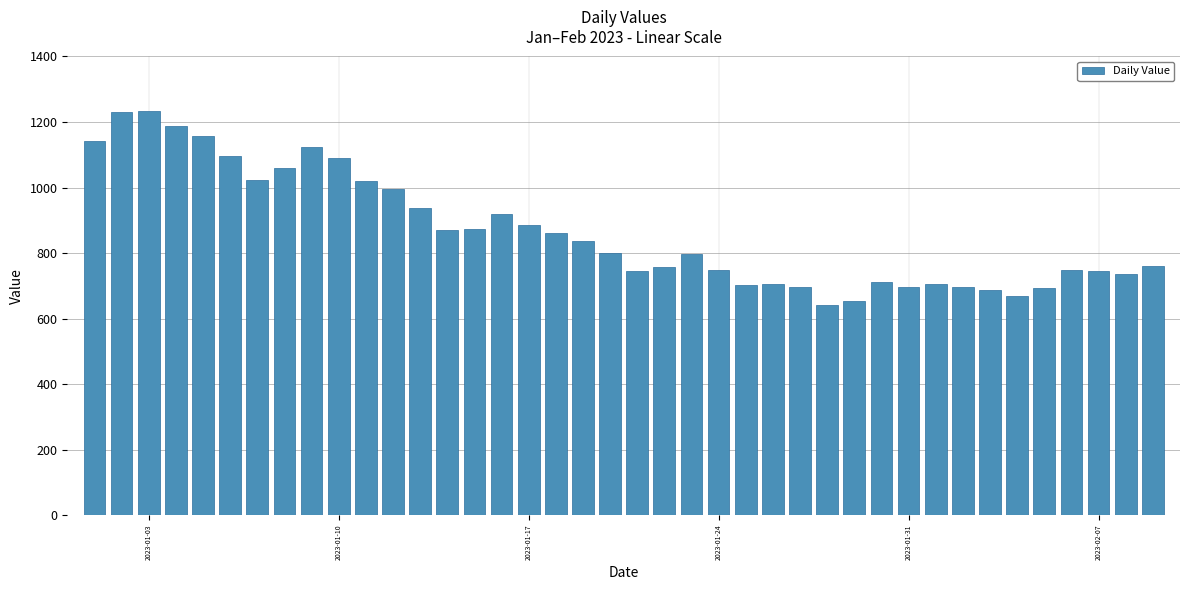

What is the greatest value displayed?

1234